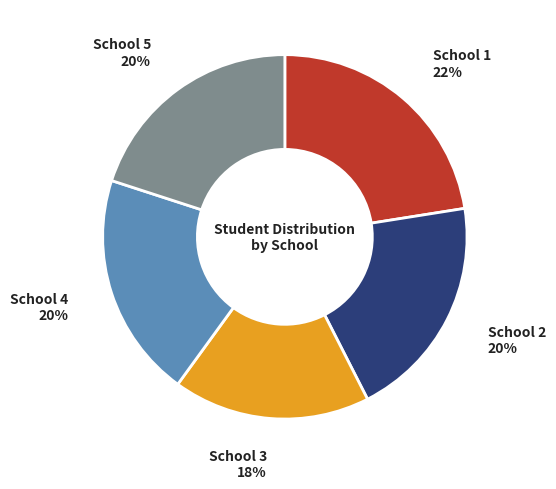

The School 4 slice represents 31% of the pie. True or false?

False